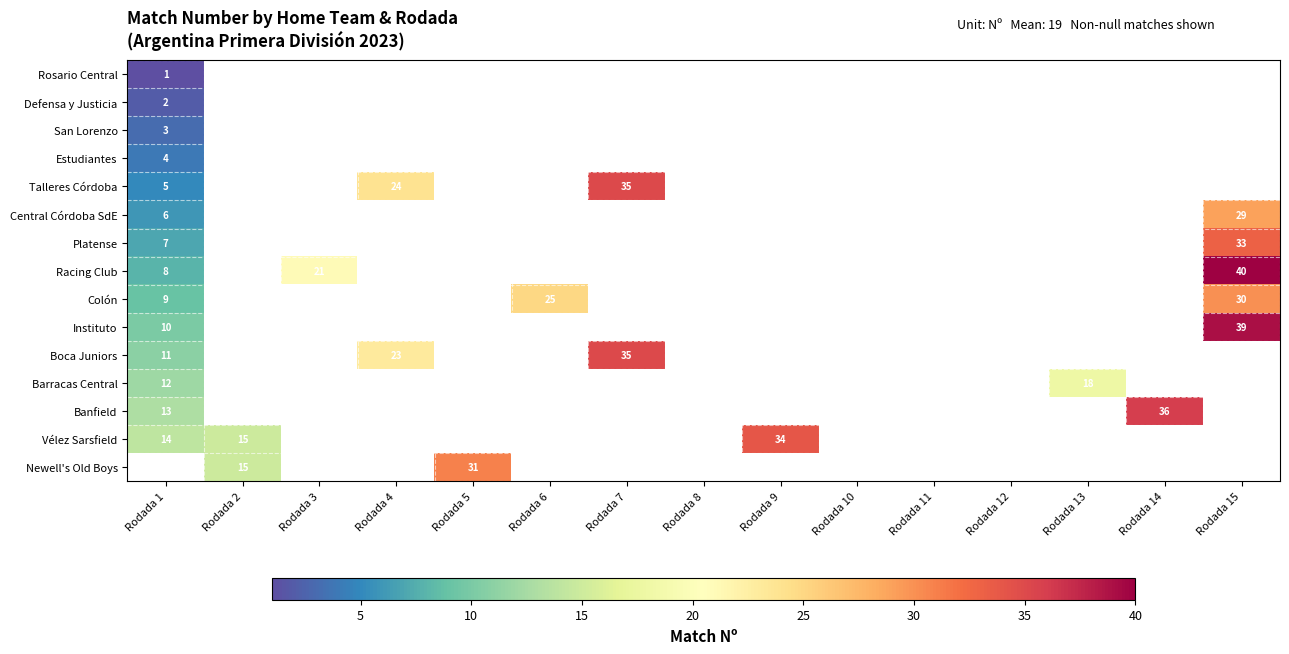

At how many categories does at least one series exceed 4?

11